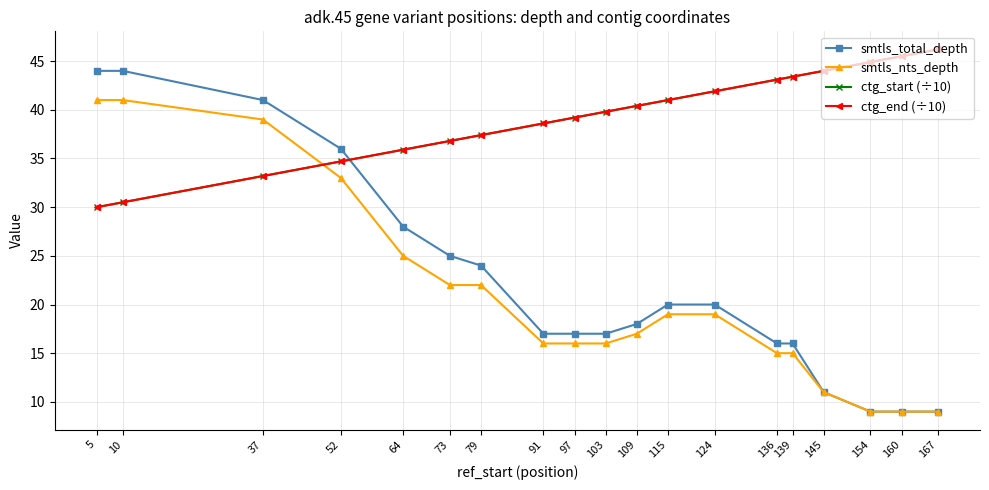

What is the approximate value of smtls_nts_depth at 79?

22.0